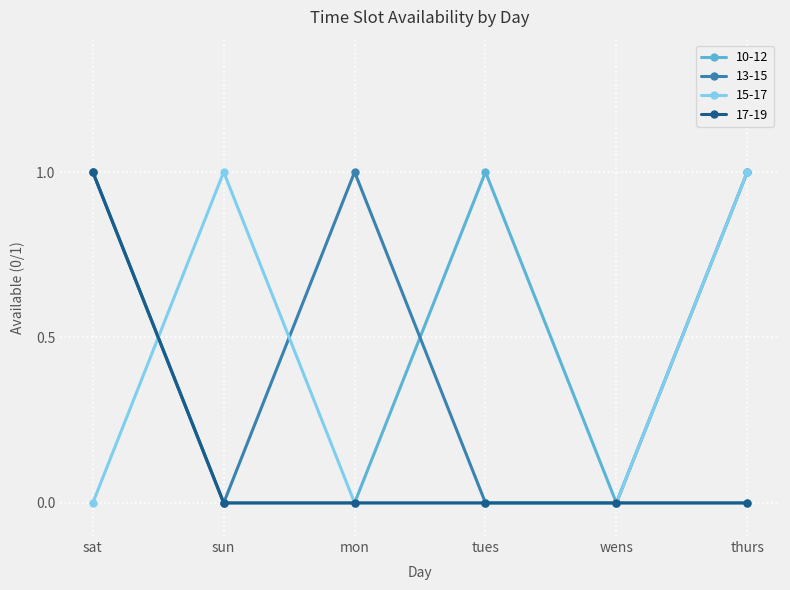

The value of 10-12 at thurs is 0. True or false?

True